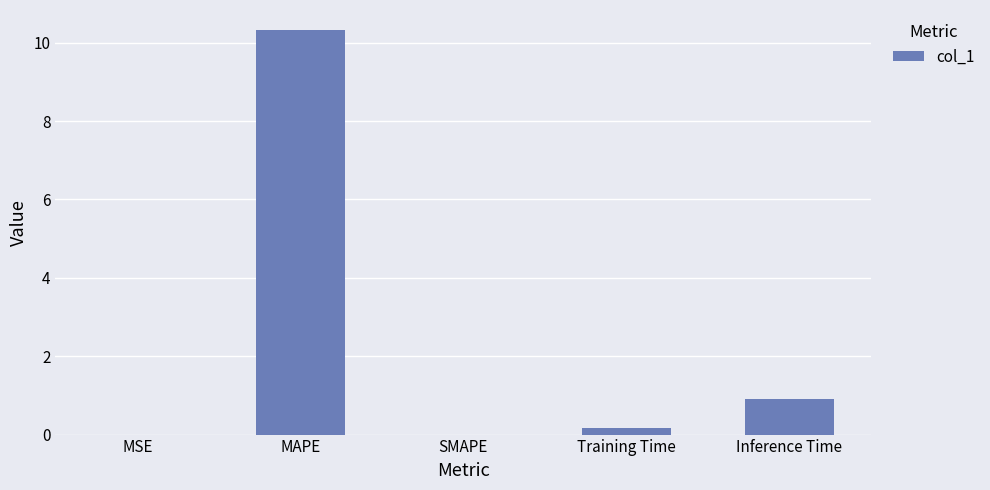

The value at MAPE is 7.2. True or false?

False